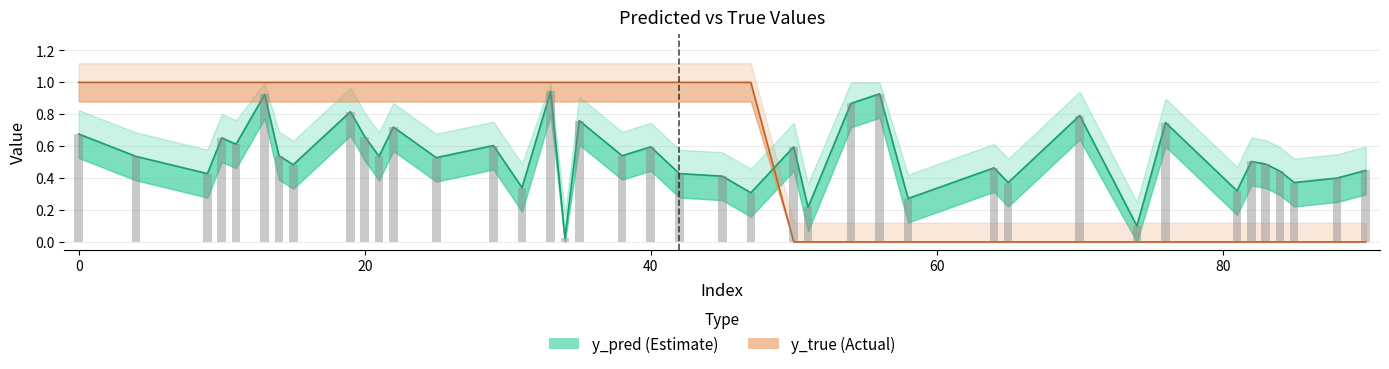

Which has a higher value, 88 or 45?

45